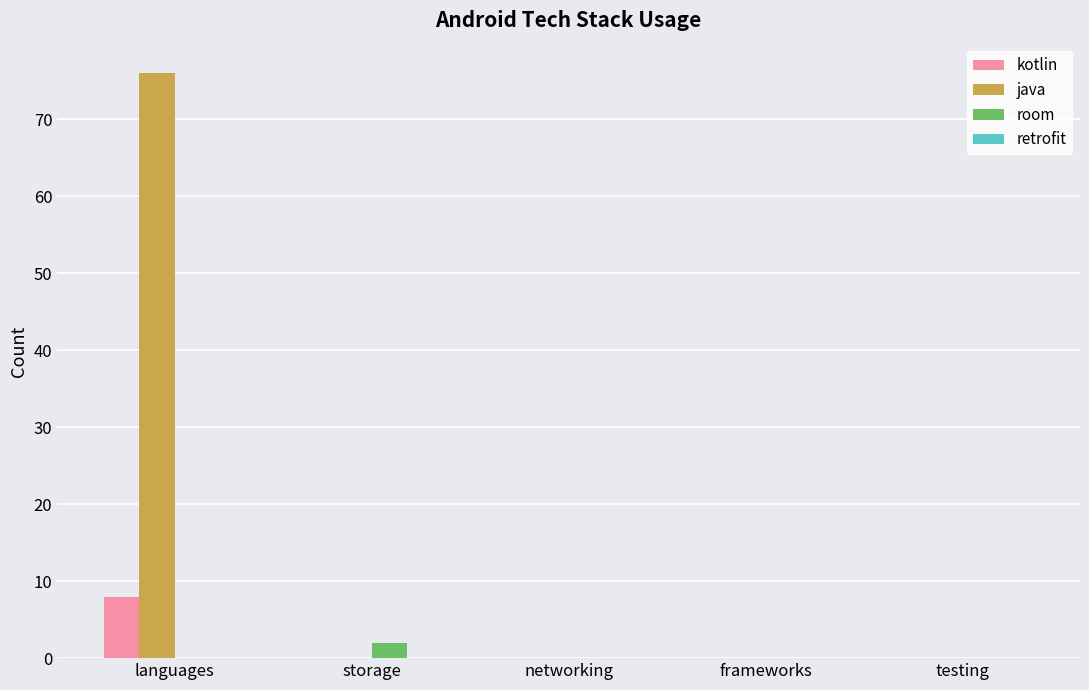

What is the maximum value shown in the chart?

76